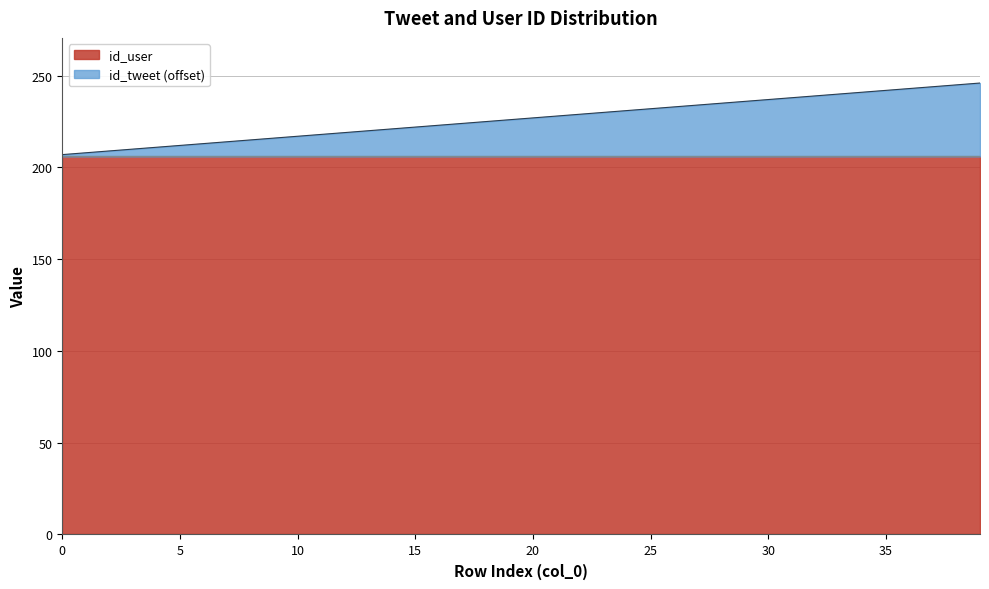

List the labels in order of value, smallest first.

0, 1, 2, 3, 4, 5, 6, 7, 8, 9, 10, 11, 12, 13, 14, 15, 16, 17, 18, 19, 20, 21, 22, 23, 24, 25, 26, 27, 28, 29, 30, 31, 32, 33, 34, 35, 36, 37, 38, 39